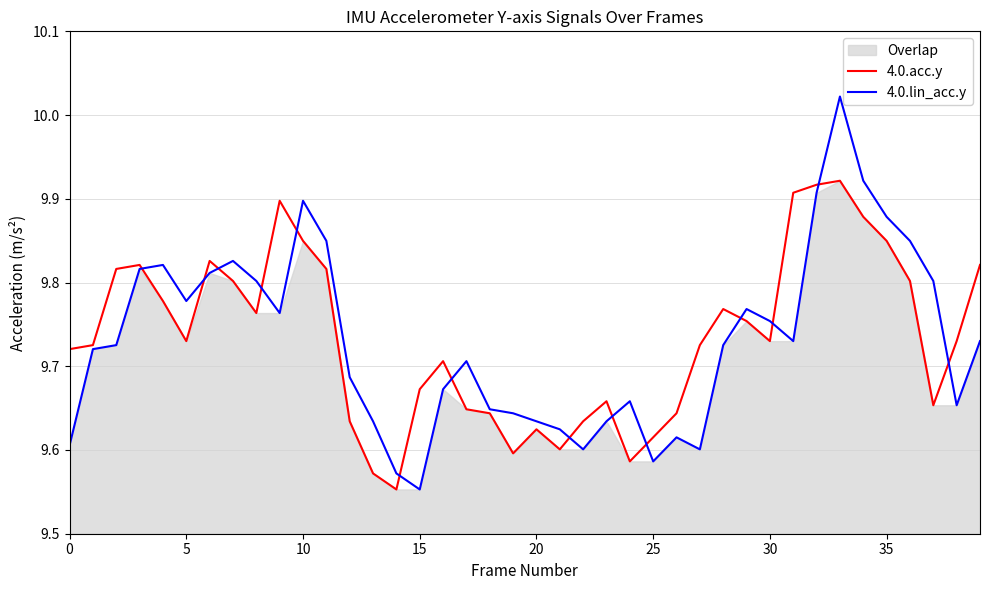

Which series changed the most between 13 and 19?

4.0.acc.y